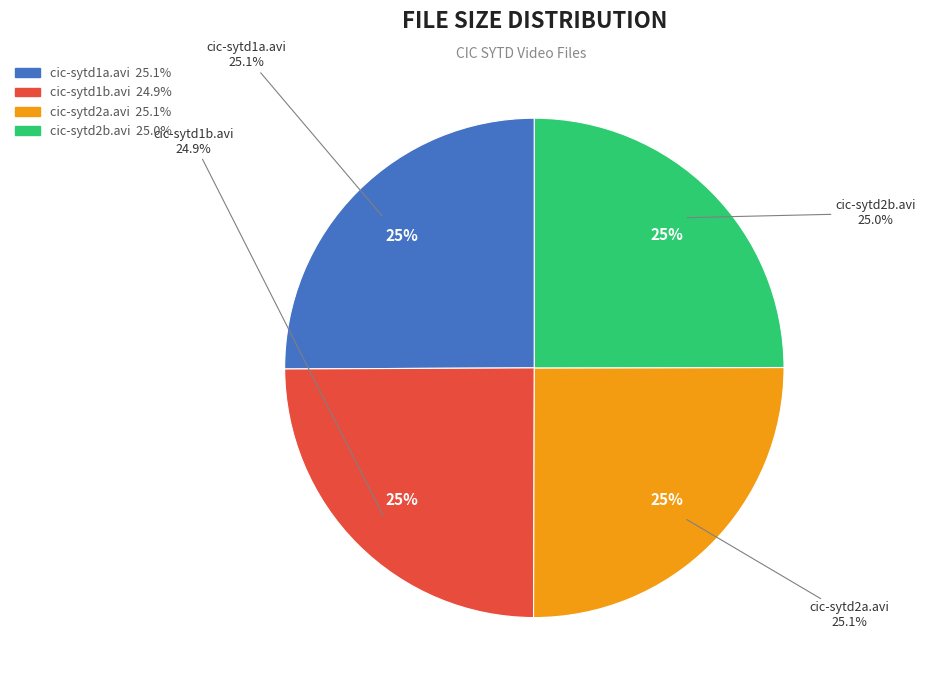

To the nearest percent, what is the average slice percentage?

25%